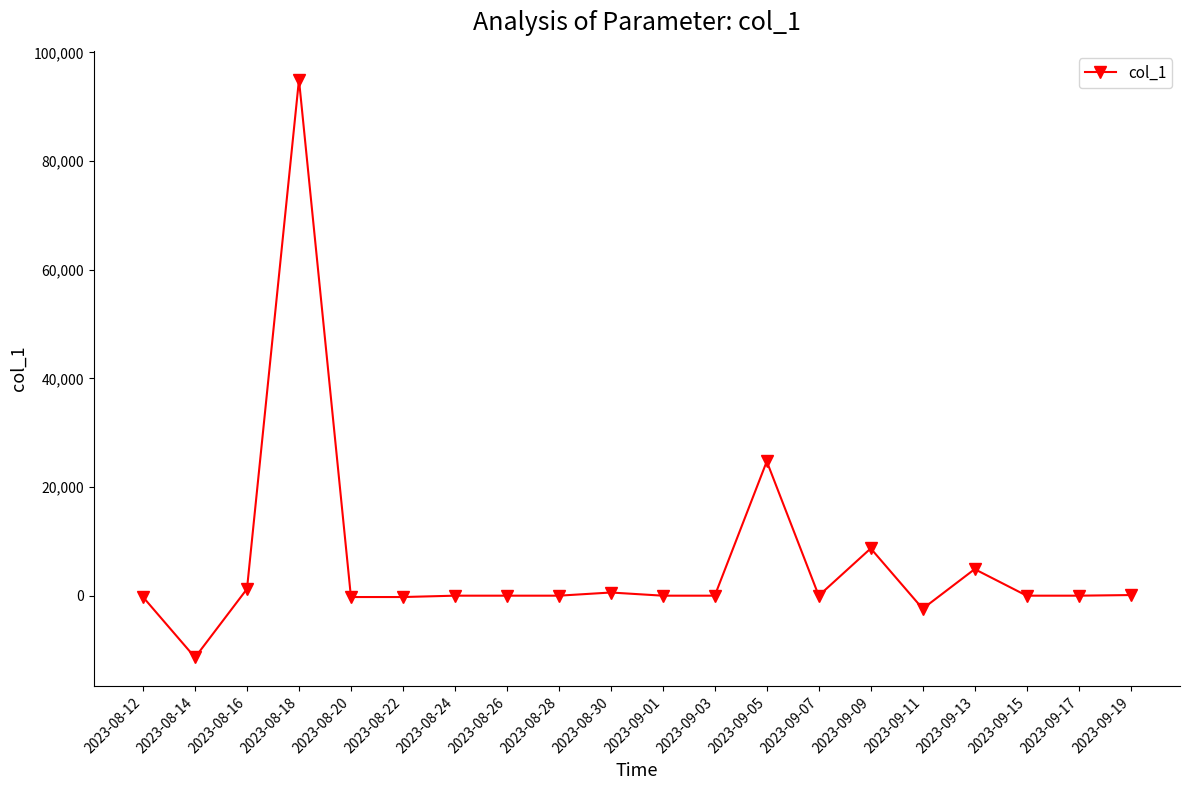

What is the maximum value shown in the chart?

94959.8